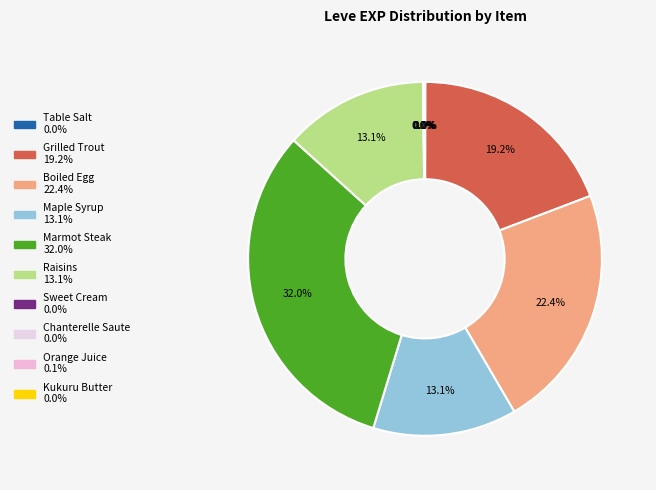

To the nearest percent, what is the difference between the largest and smallest slice percentages?

32%